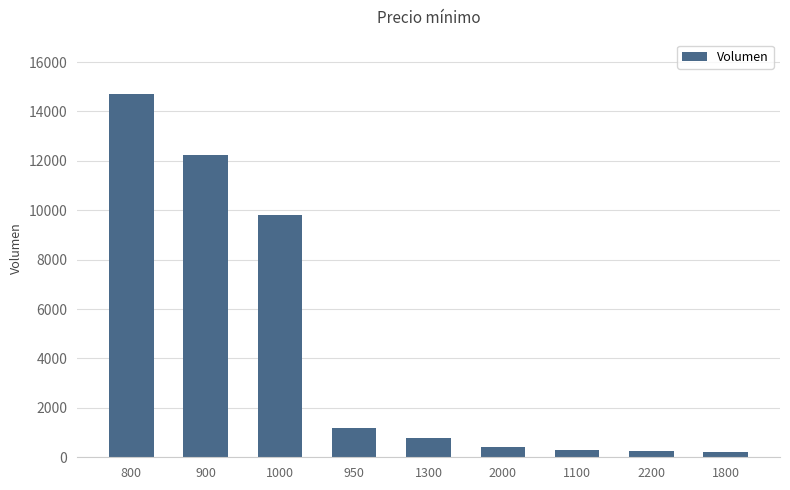

What is the difference between the maximum and minimum values?

14500